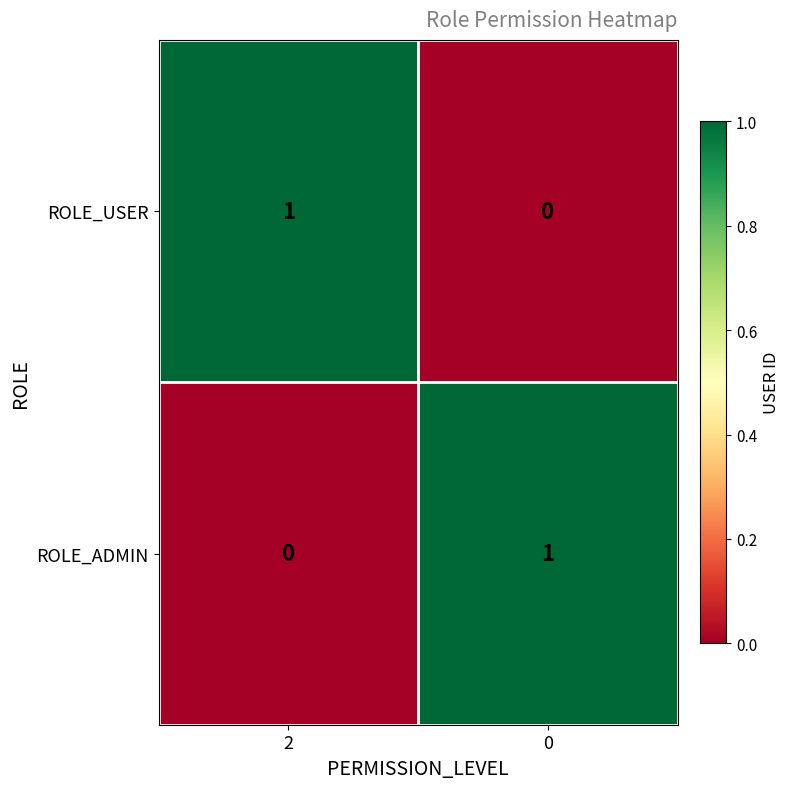

Is the value of ROLE_USER at 2 greater than the value of ROLE_ADMIN at 2?

Yes